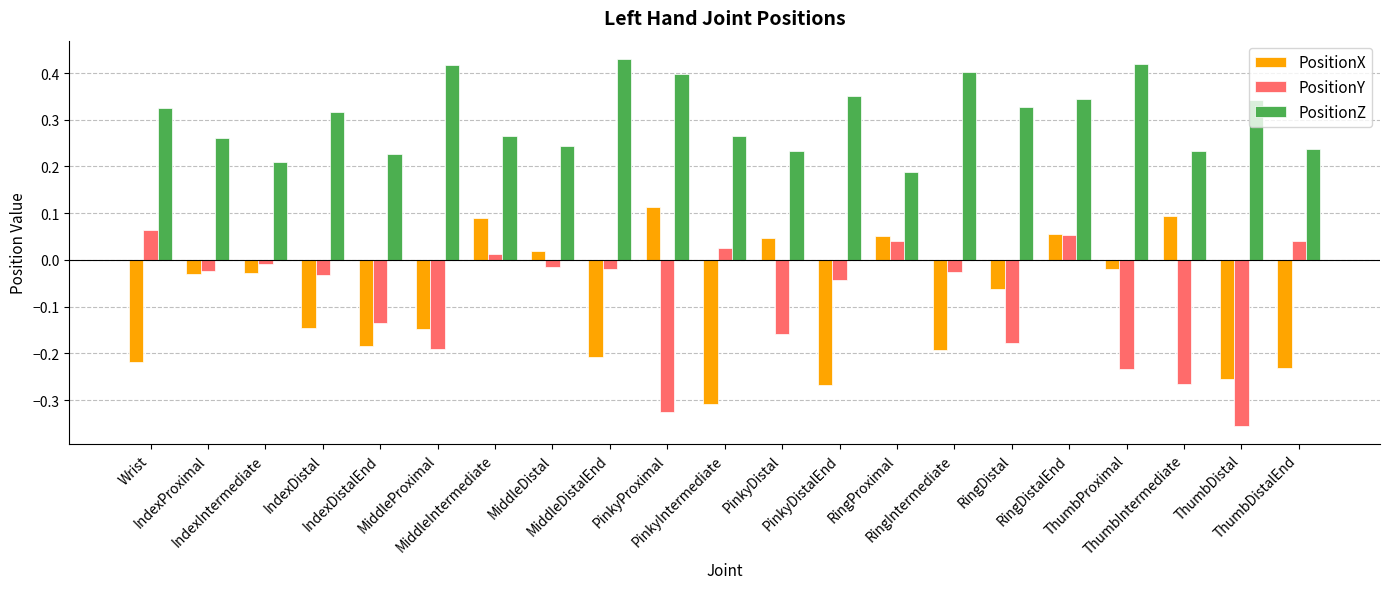

Rank the series by their maximum value, from lowest to highest.

PositionY, PositionX, PositionZ